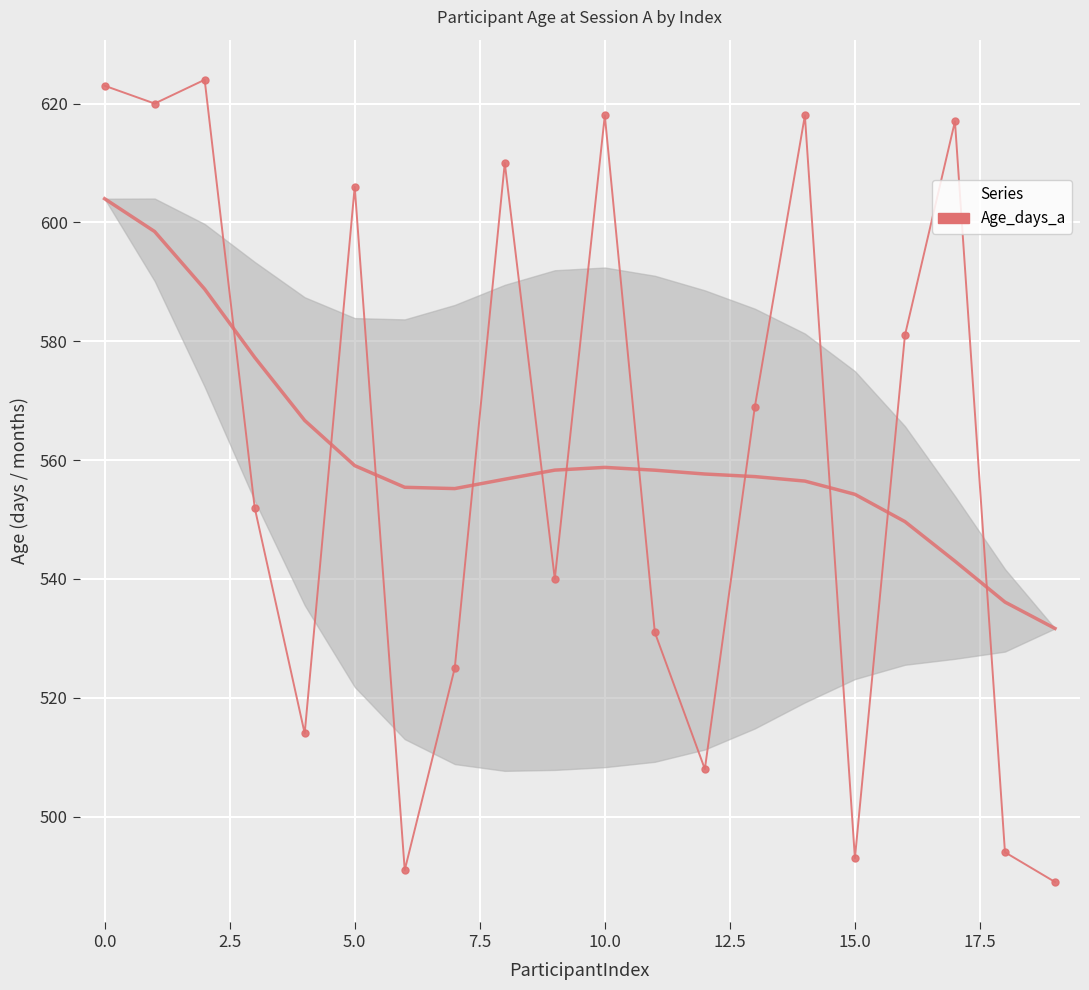

The chart shows a value of 374 at 5.0. True or false?

False